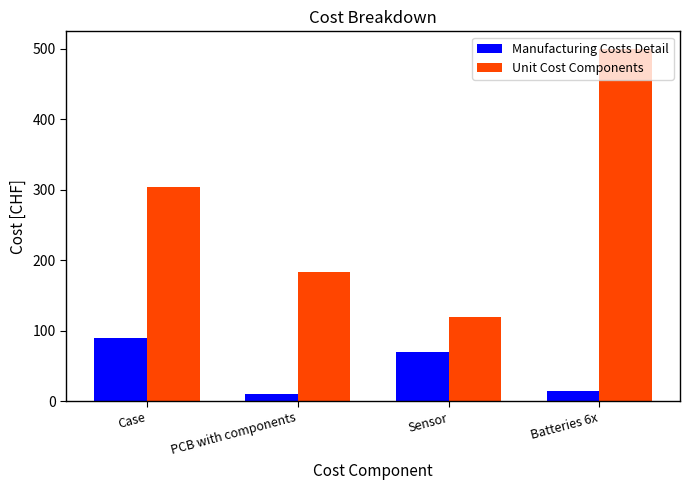

What is the spread (max minus min) of values at Batteries 6x?

485.5